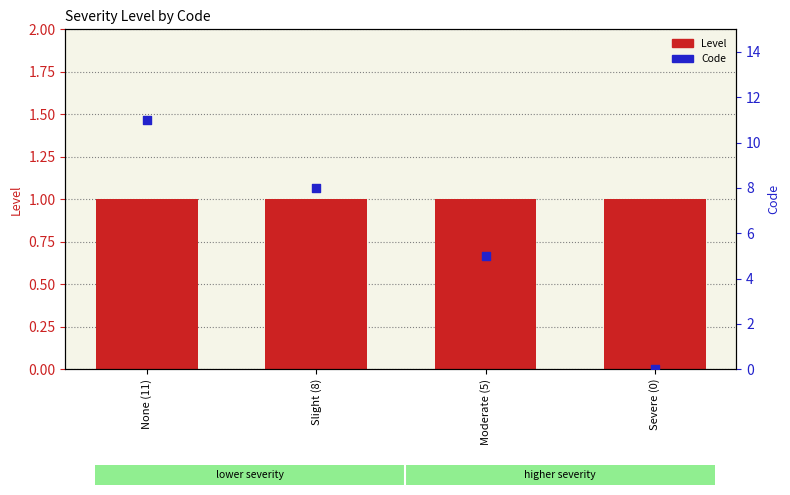

At which category is the sum across all series the highest?

None (11)